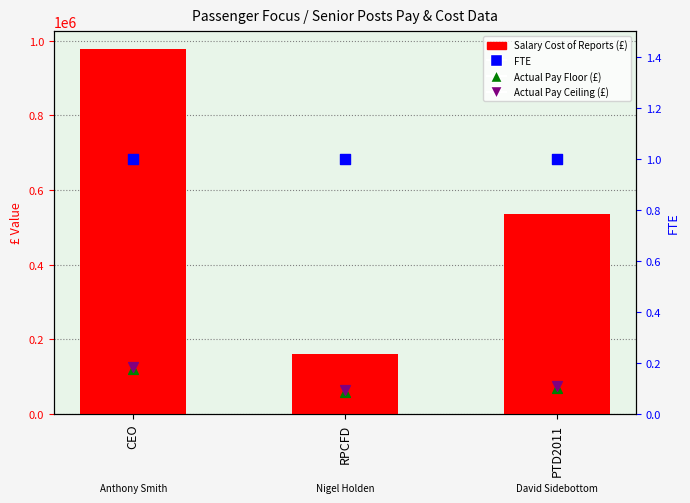

At how many categories does at least one series exceed 890432?

1